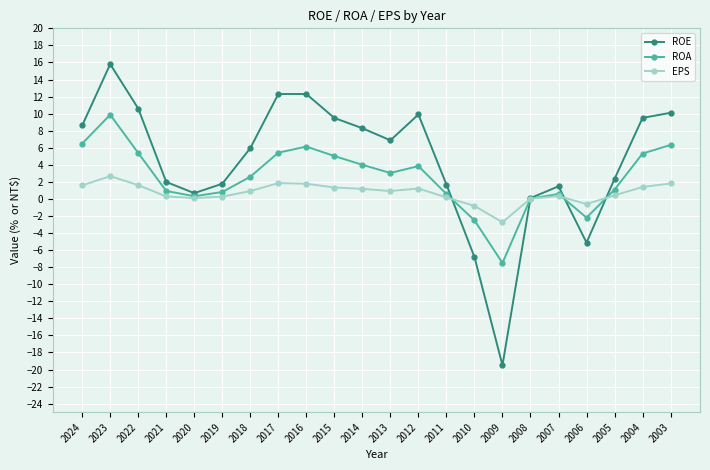

How many categories are shown in the chart?

22